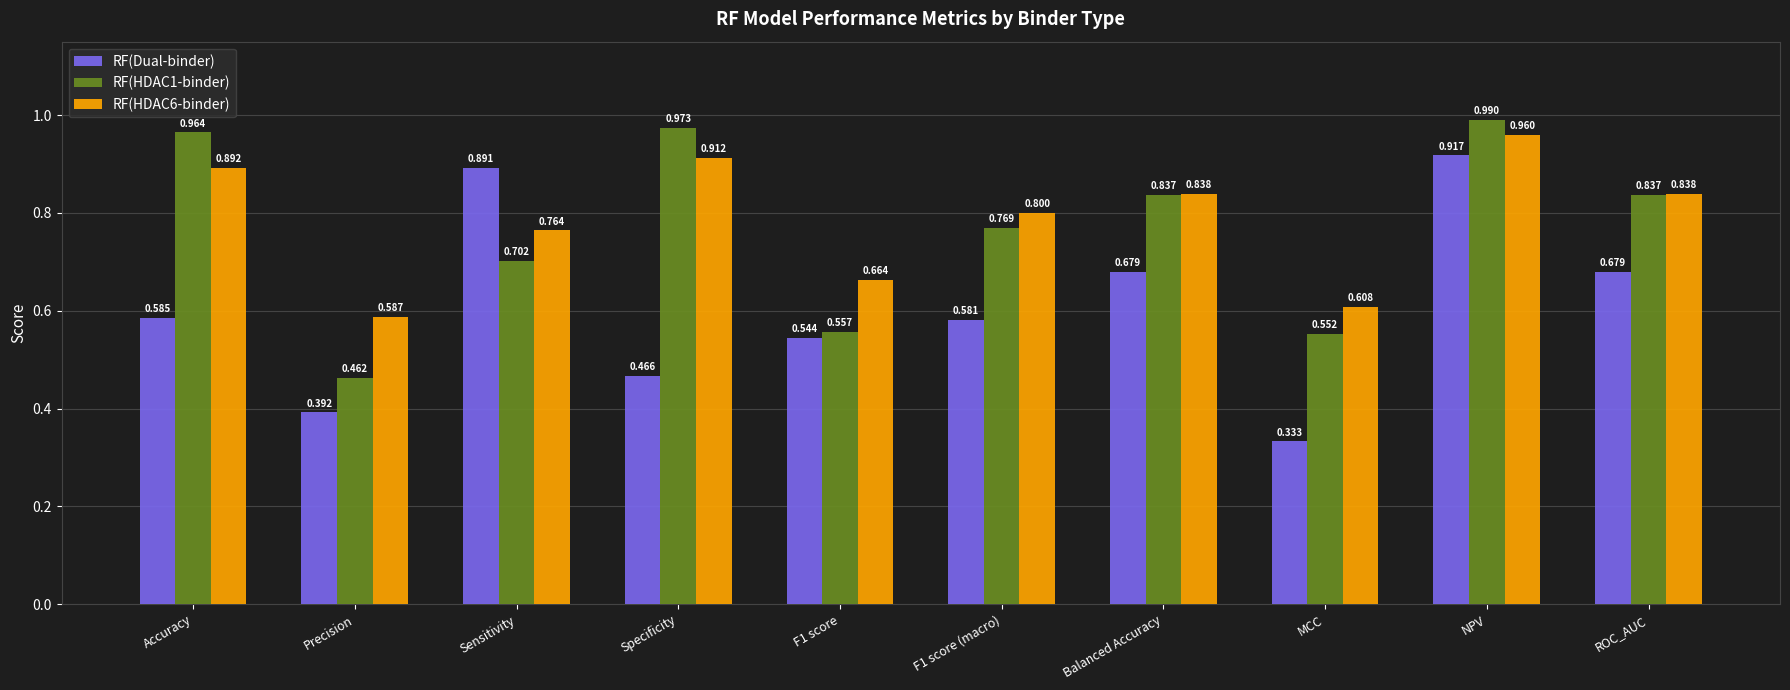

Which label corresponds to the smallest value in the chart?

MCC